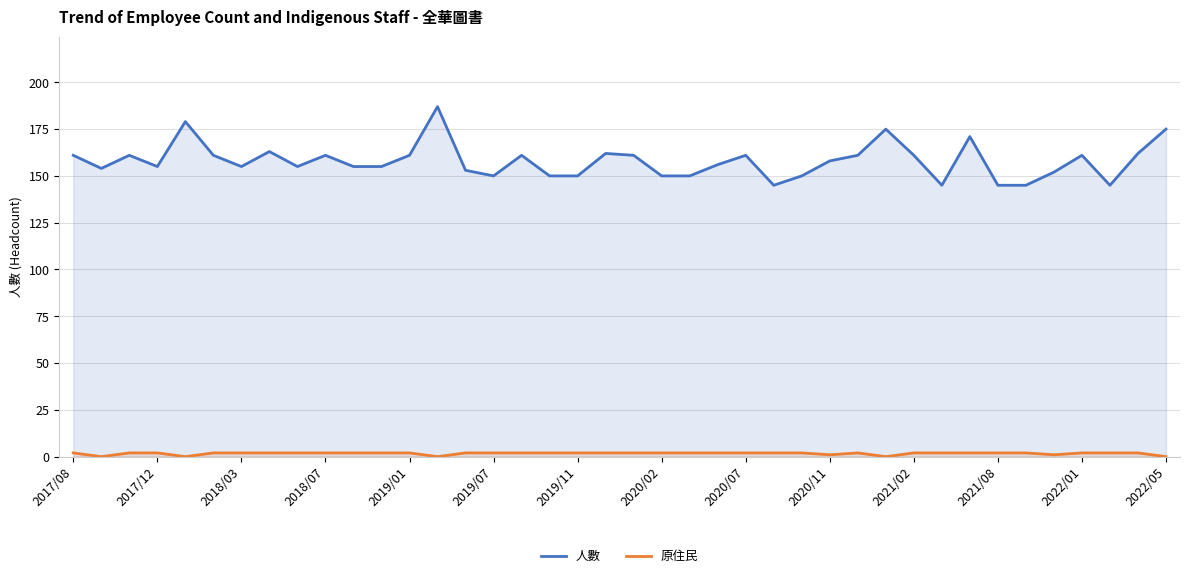

True or false: 人數 and 原住民 cross at least once.

False